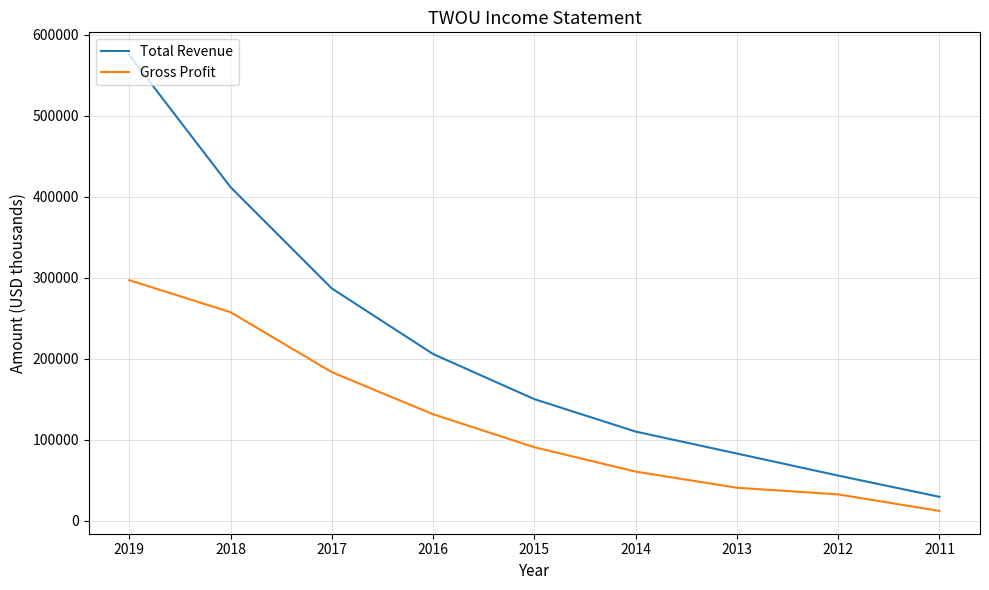

What is the difference between the highest and lowest values at 2016?

74300